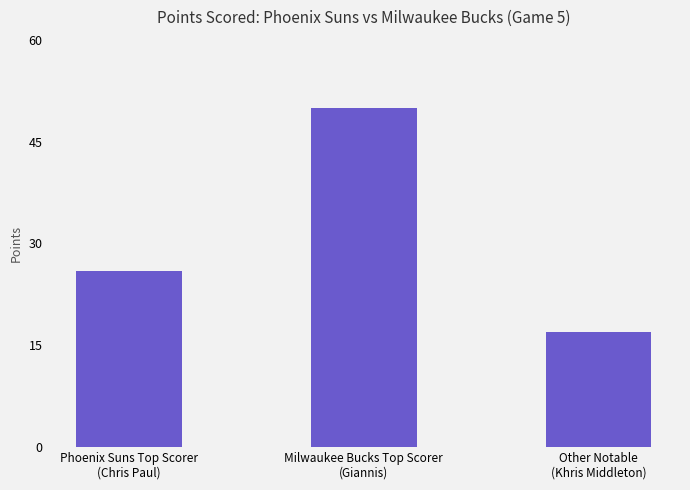

What is the ratio of the value at Milwaukee Bucks Top Scorer
(Giannis) to the value at Phoenix Suns Top Scorer
(Chris Paul)?

1.9